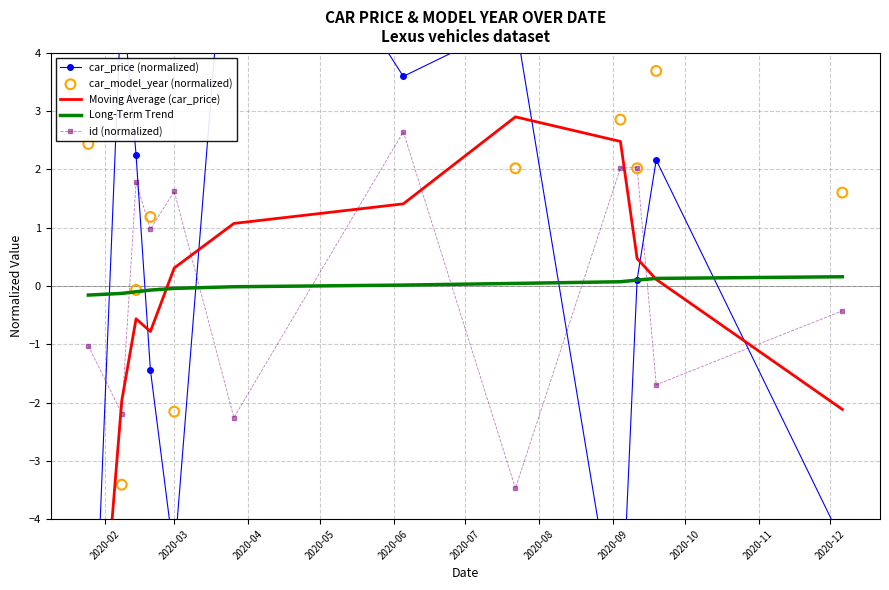

Which series has the largest total across all categories?

Long-Term Trend